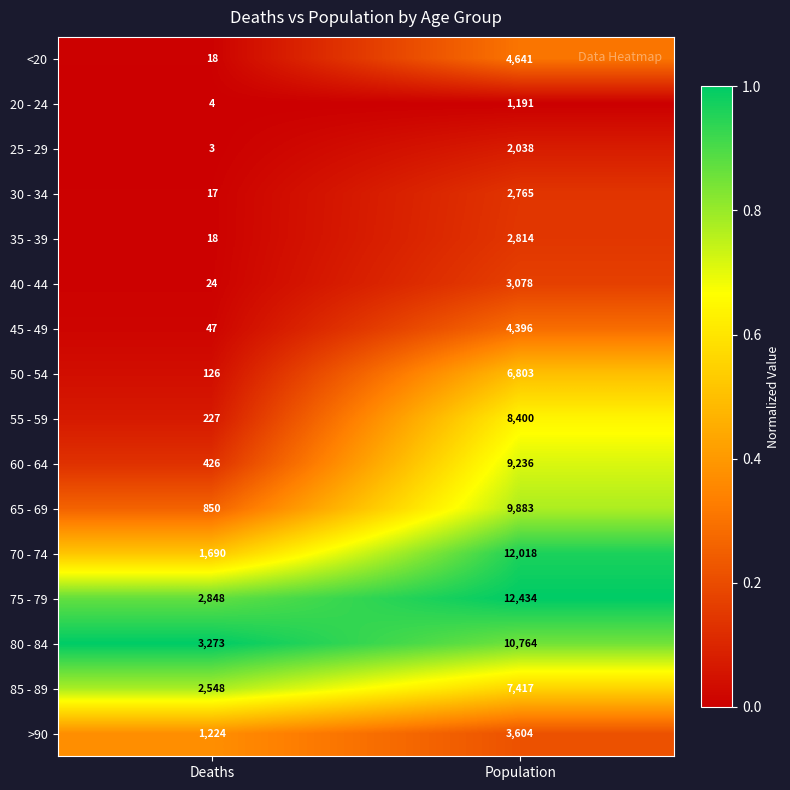

What is the difference between the highest and lowest values at Deaths?

3270